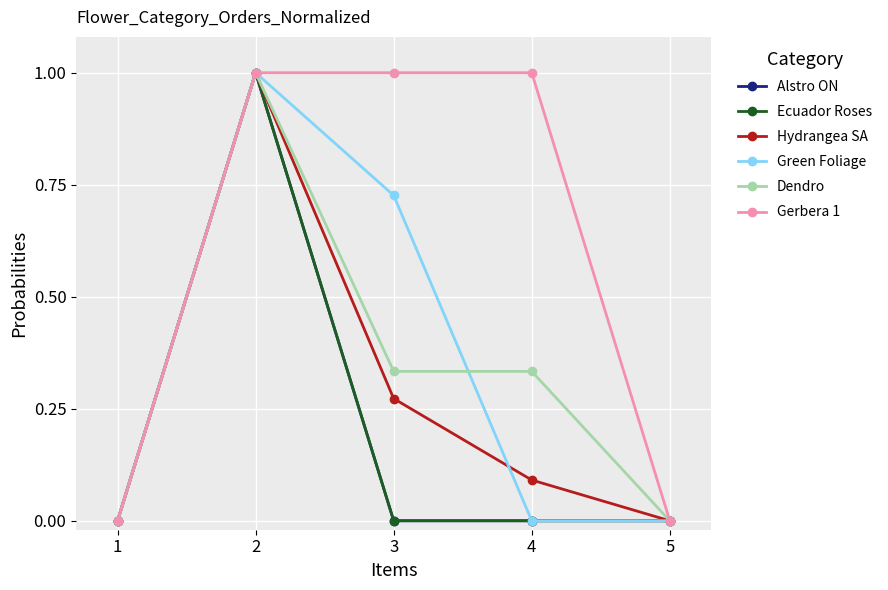

True or false: Hydrangea SA and Gerbera 1 cross at least once.

False